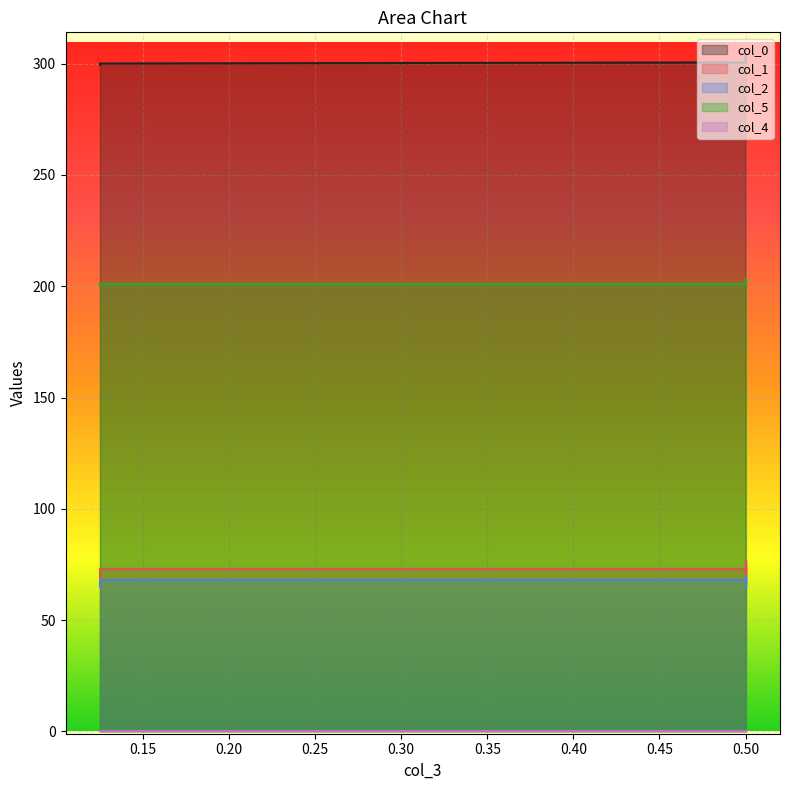

Which series has the largest total across all categories?

col_0